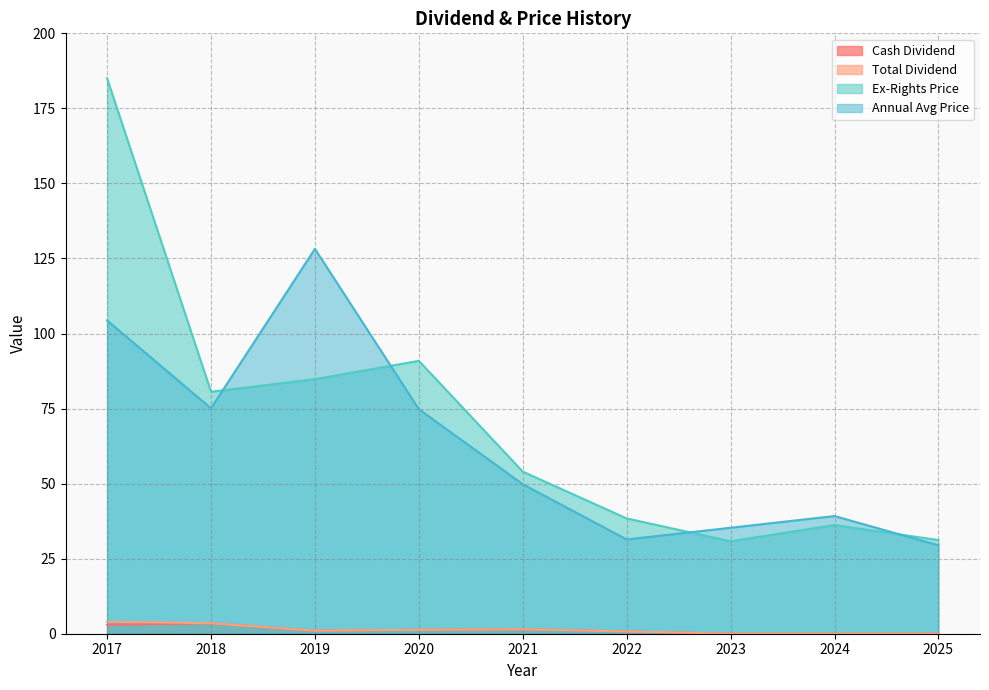

What is the difference between the maximum and minimum values in the Ex-Rights Price series?

154.2